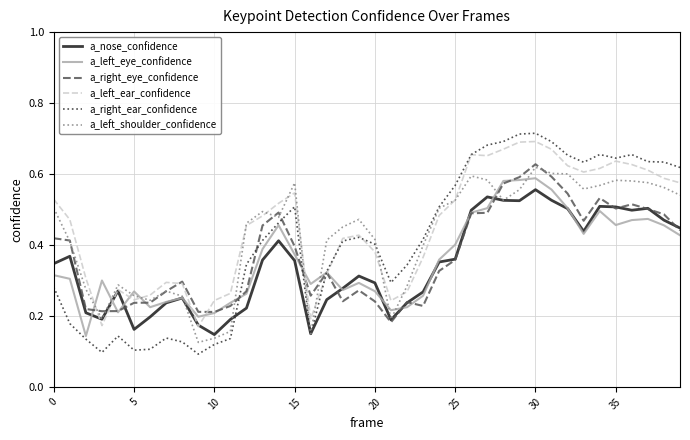

What are all the series names shown in the legend?

a_nose_confidence, a_left_eye_confidence, a_right_eye_confidence, a_left_ear_confidence, a_right_ear_confidence, a_left_shoulder_confidence